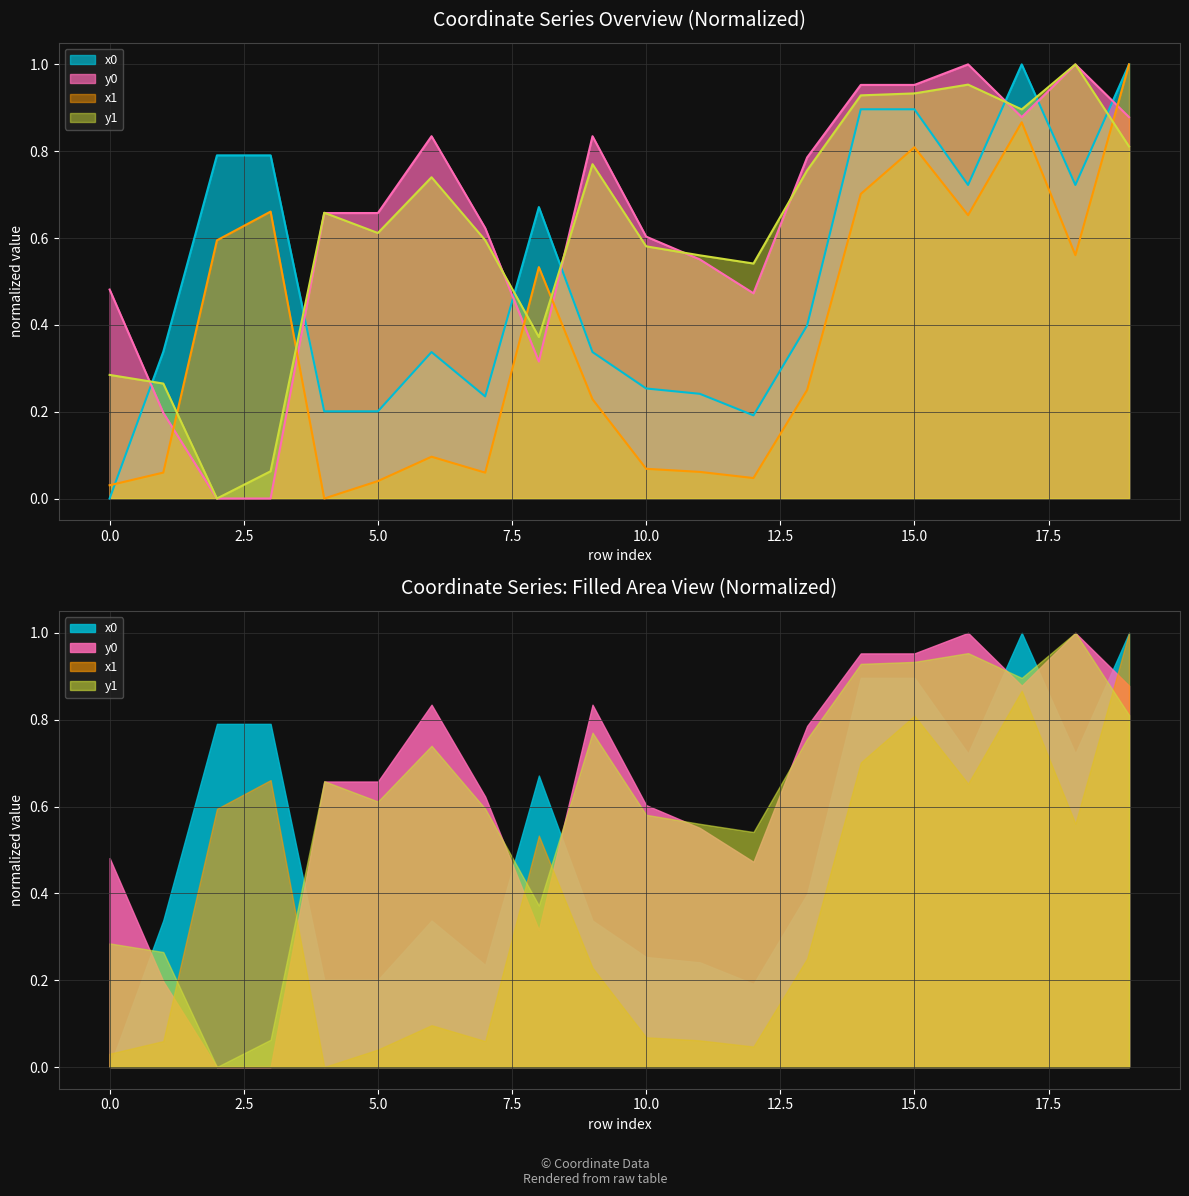

Which series has the largest total across all categories?

y0